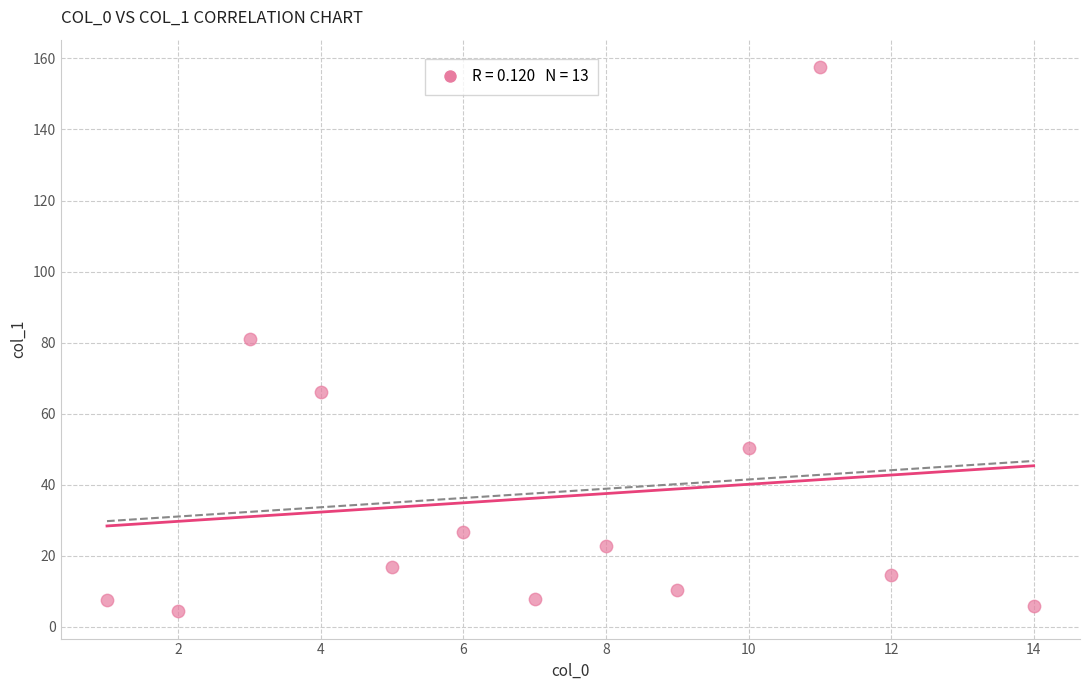

What is the range of X values (max minus min)?

13.0